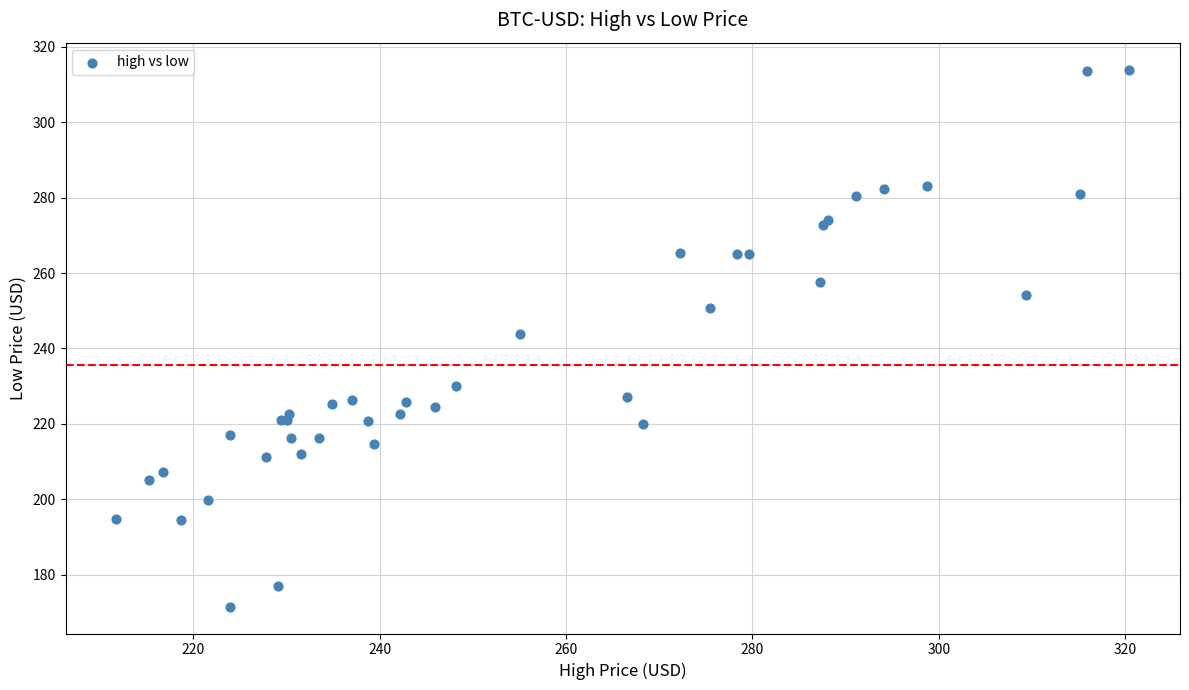

What Y value in the scatter plot is closest to 242?

243.9